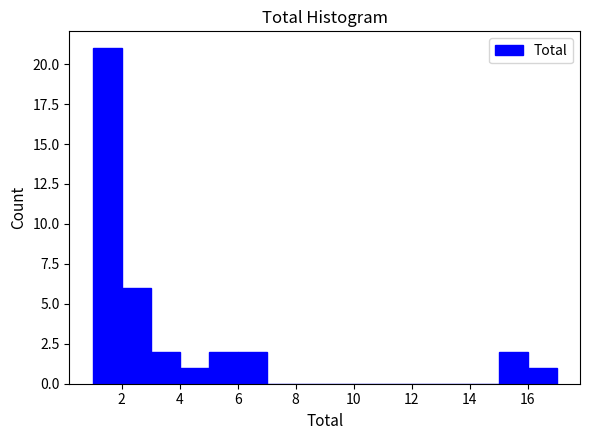

Over which range of the x-axis is the bar tallest?

1 to 2